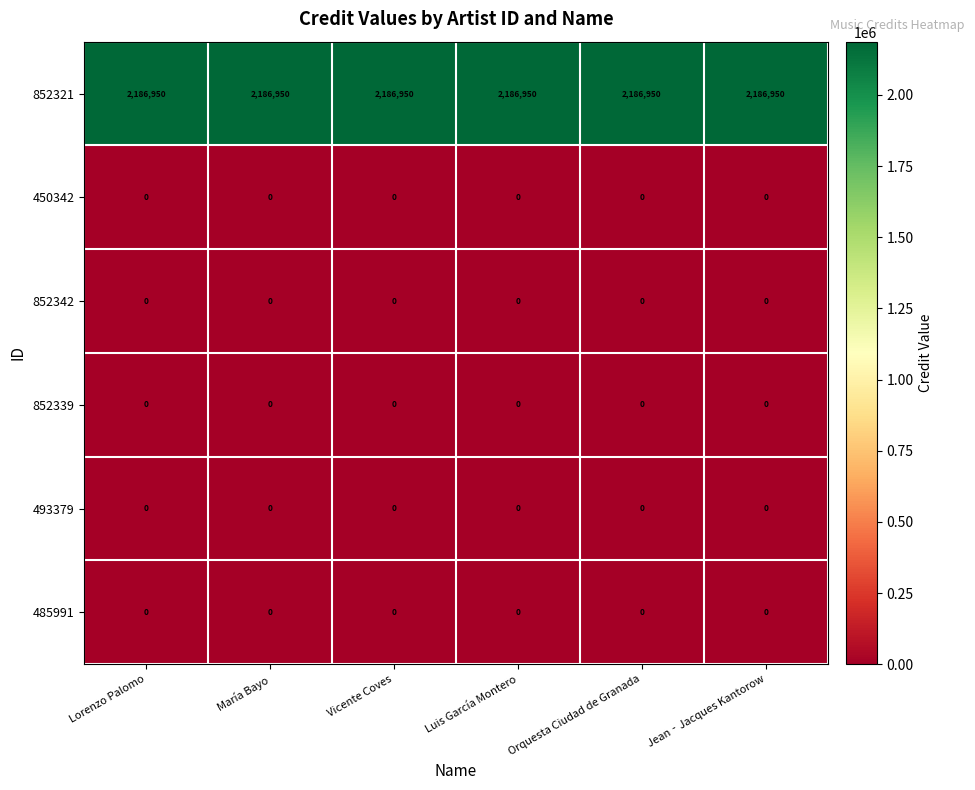

What is the greatest value displayed?

2186950